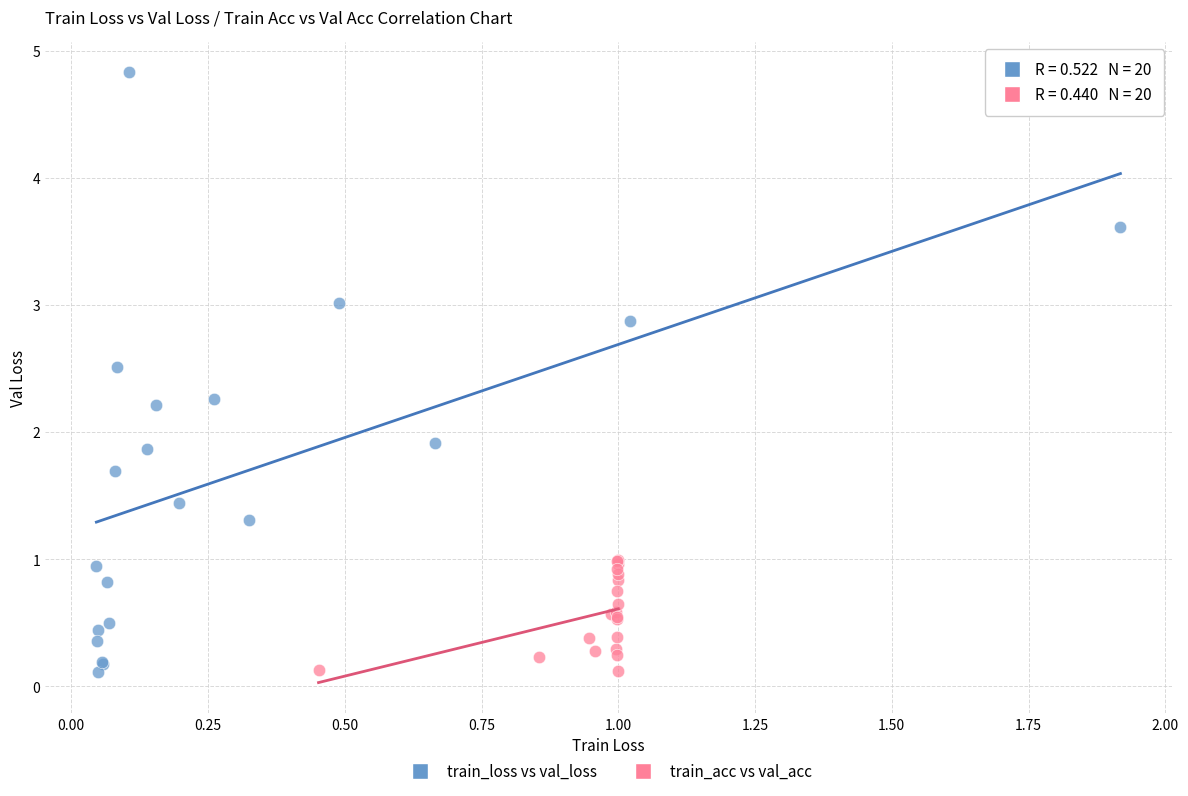

Which series has the largest Y range (max minus min)?

train_loss vs val_loss